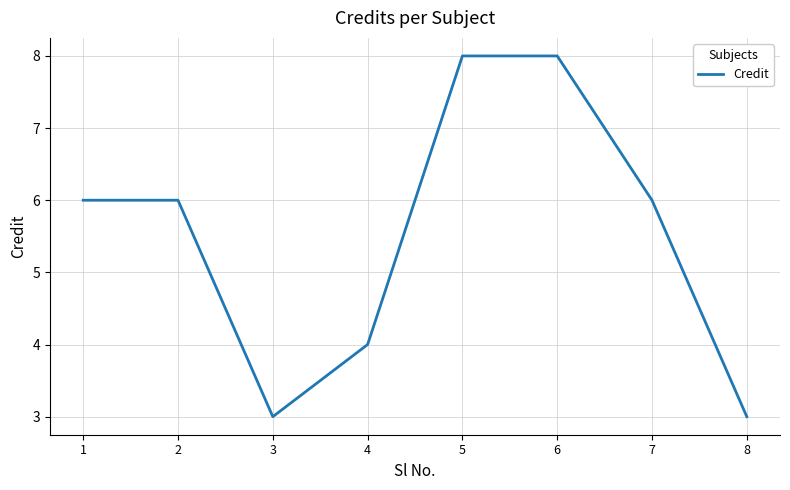

The value at 1 is 6. True or false?

True